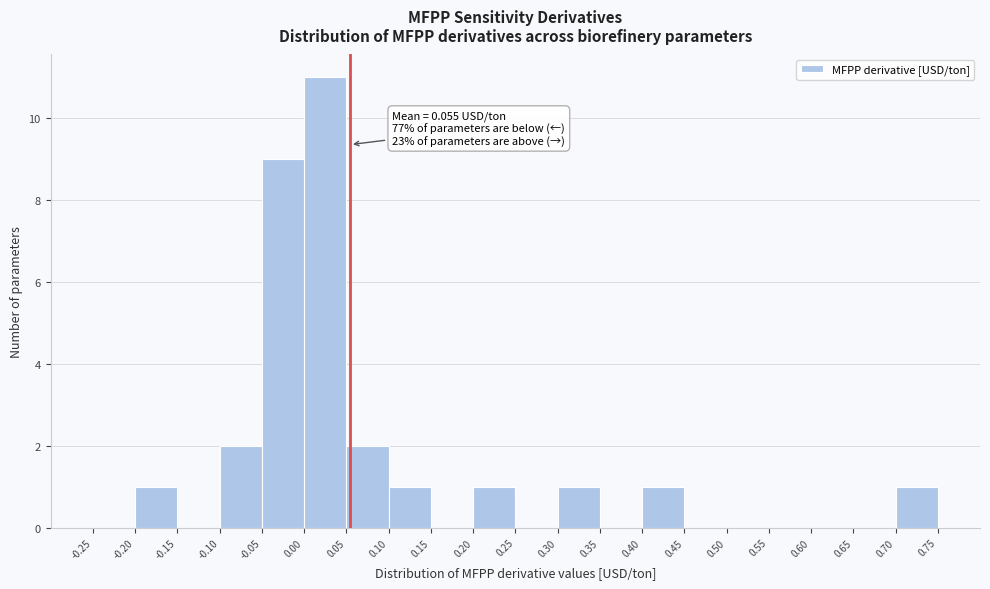

Which range on the x-axis has the tallest bar?

0.00 to 0.05